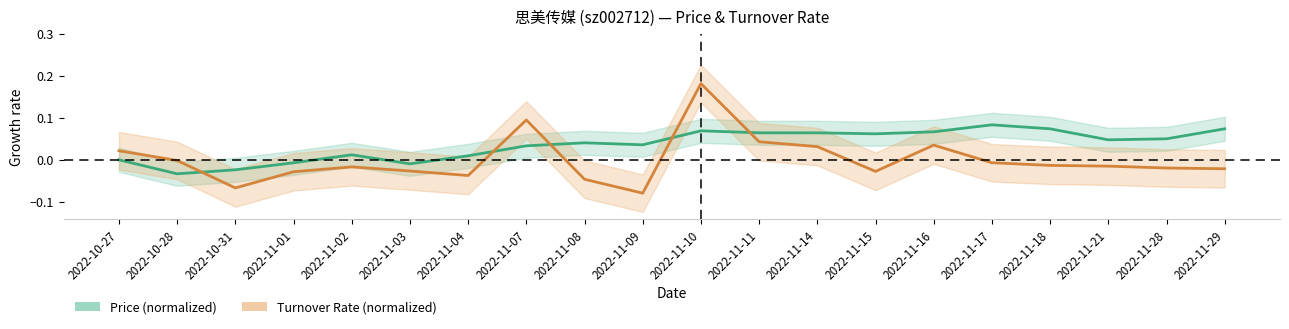

Is this an area chart (filled region under the line)?

No